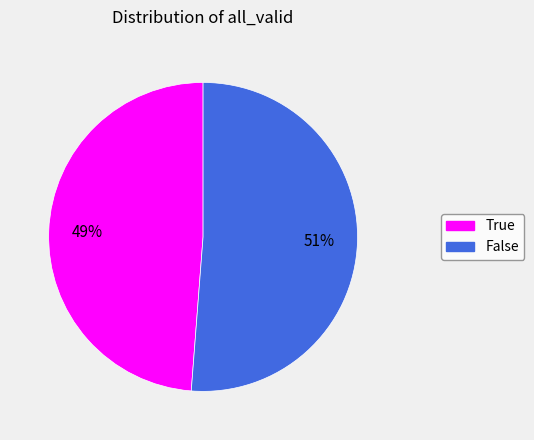

Is the sum of True and False greater than half?

Yes